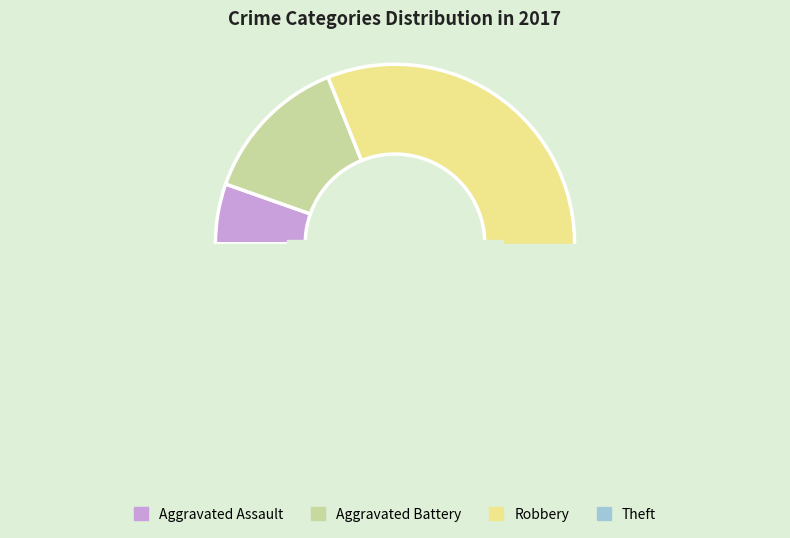

To the nearest percent, what portion does Aggravated Assault represent?

5%